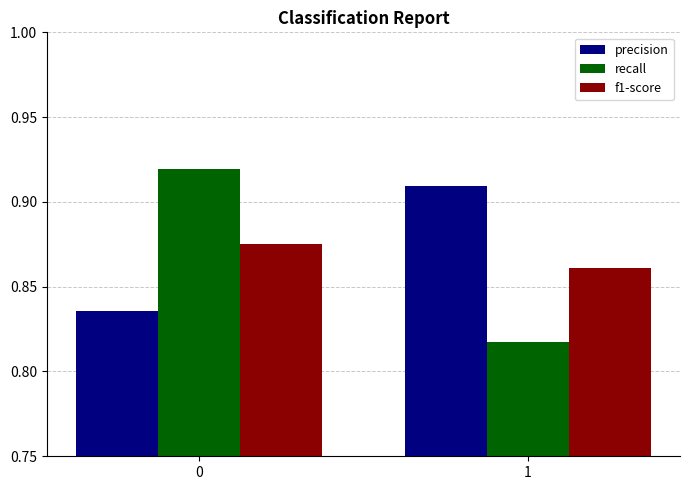

The f1-score series shows 1.3 at 1. True or false?

False